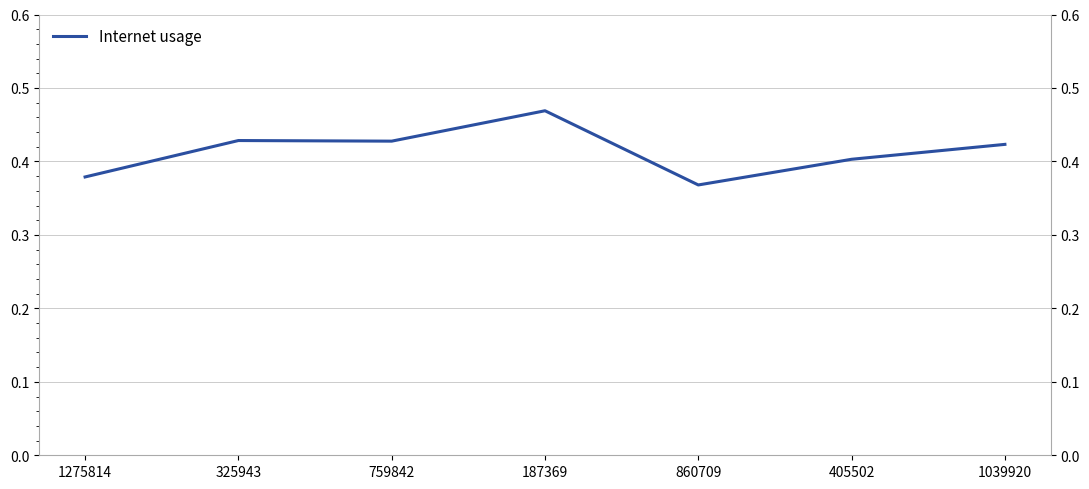

What is the average value?

0.4